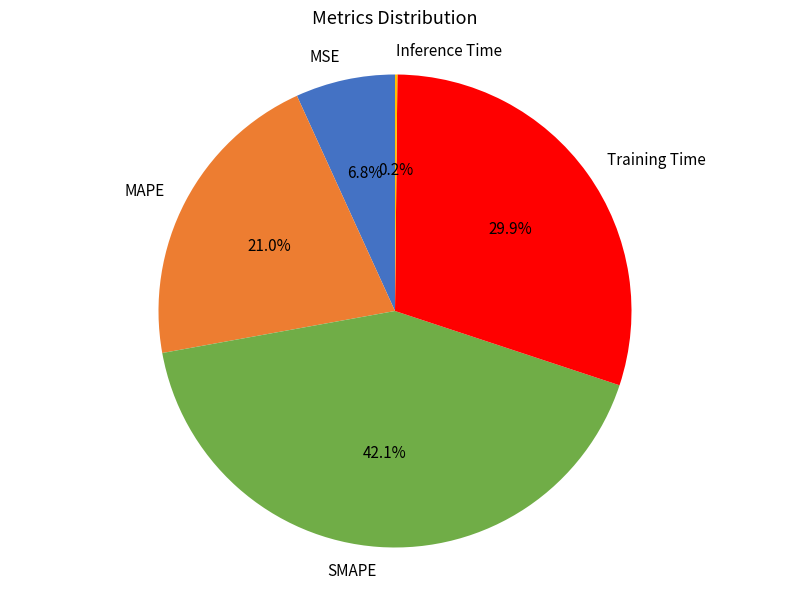

Is there a majority slice in this chart?

No